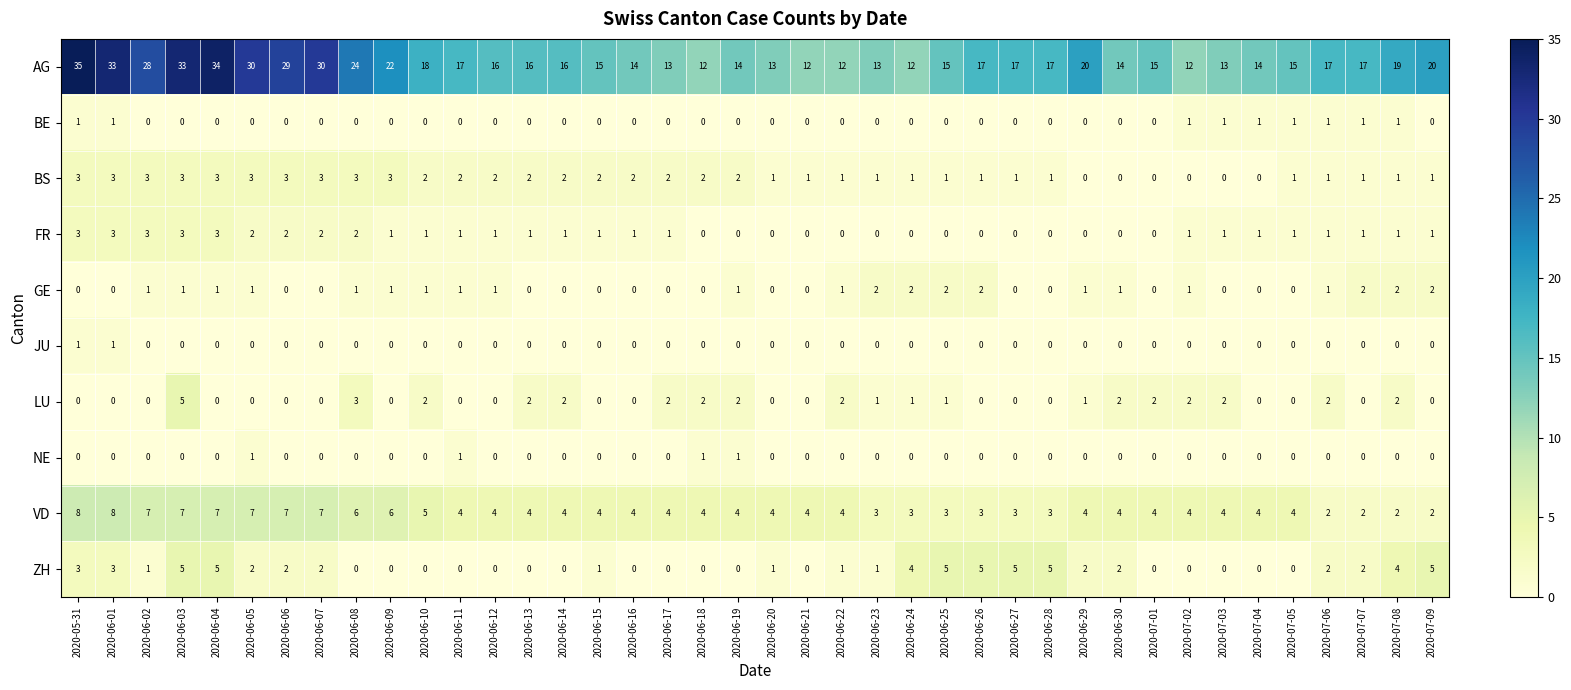

Is it true that LU equals 1 at 2020-06-29?

True